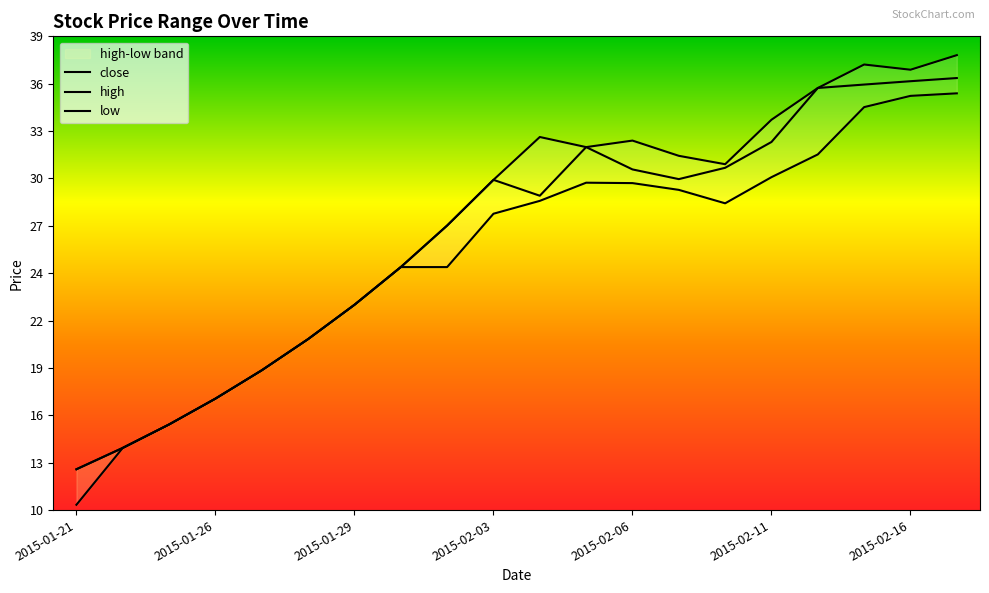

What is the difference between the maximum and second lowest values in the low series?

21.2